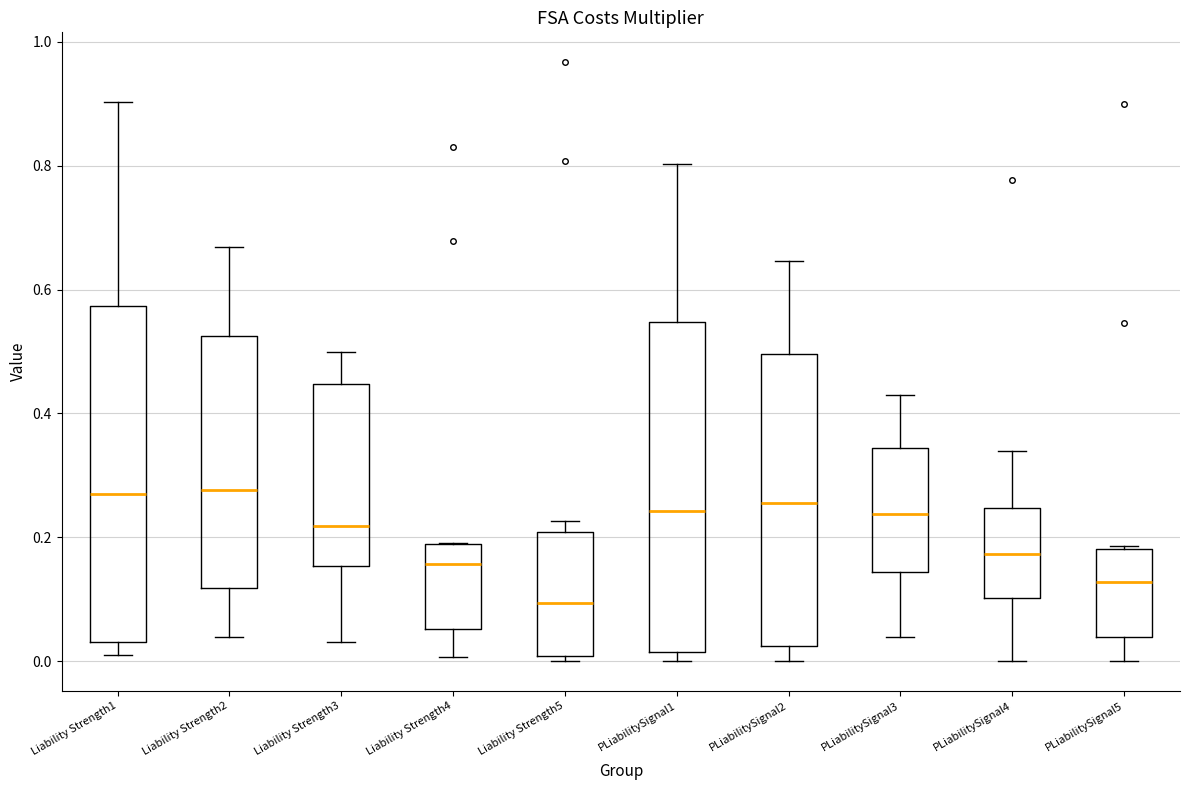

Reading left to right, transcribe this box plot: for each box, give where its median line is, the range the box spans, and where its two whiskers end, as read against the y-axis. The values are not printed on the chart, so give them approximately, as read against the axis.

Liability Strength1: median 0.26, box 0.04 to 0.58, whiskers 0.02 to 0.90
Liability Strength2: median 0.28, box 0.12 to 0.52, whiskers 0.04 to 0.66
Liability Strength3: median 0.22, box 0.16 to 0.44, whiskers 0.04 to 0.50
Liability Strength4: median 0.16, box 0.06 to 0.18, whiskers 0.00 to 0.20
Liability Strength5: median 0.10, box 0.00 to 0.20, whiskers 0.00 (just below the box's lower edge) to 0.22
PLiabilitySignal1: median 0.24, box 0.02 to 0.54, whiskers 0.00 to 0.80
PLiabilitySignal2: median 0.26, box 0.02 to 0.50, whiskers 0.00 to 0.64
PLiabilitySignal3: median 0.24, box 0.14 to 0.34, whiskers 0.04 to 0.42
PLiabilitySignal4: median 0.18, box 0.10 to 0.24, whiskers 0.00 to 0.34
PLiabilitySignal5: median 0.12, box 0.04 to 0.18, whiskers 0.00 to 0.18